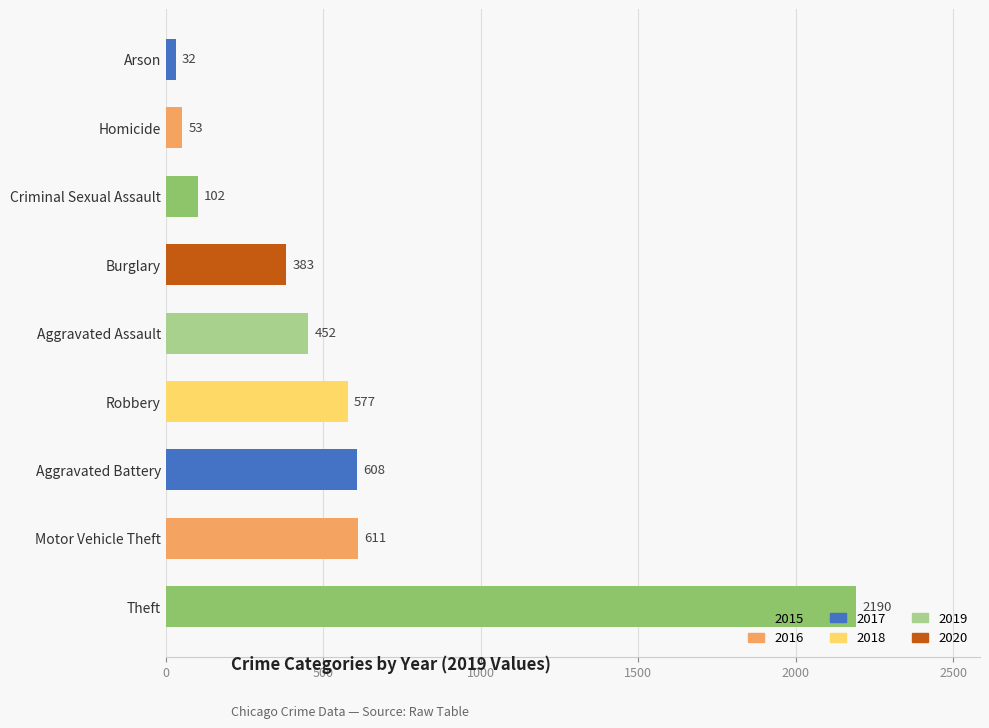

How many values are below 452?

4